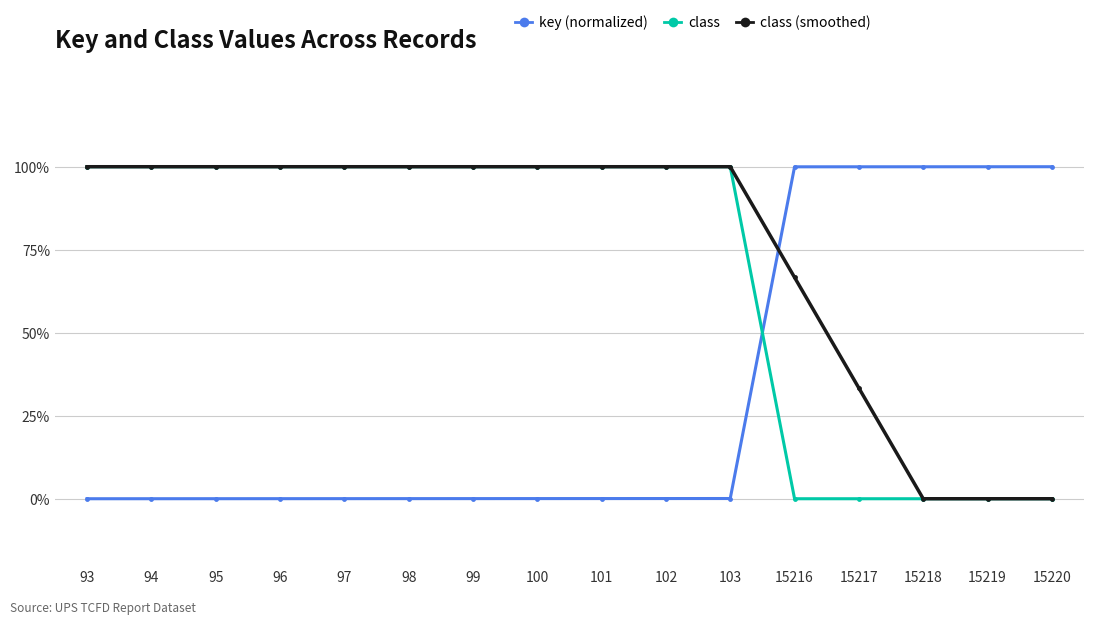

What are all the series names shown in the legend?

key (normalized), class, class (smoothed)